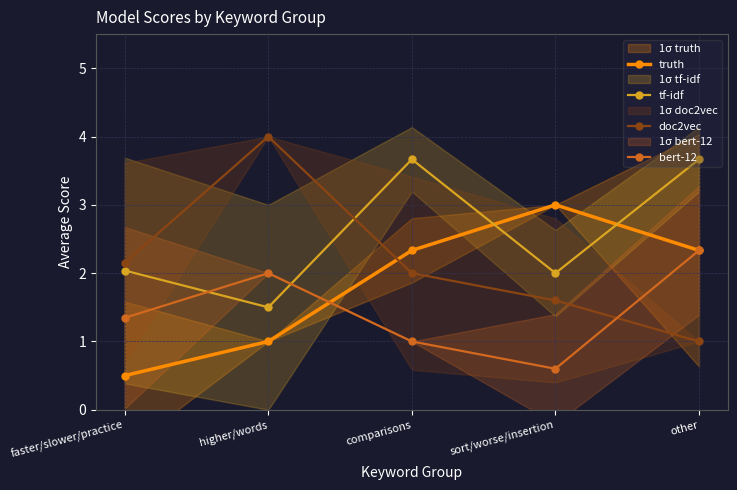

What is the label of the 4th point from the right?

higher/words